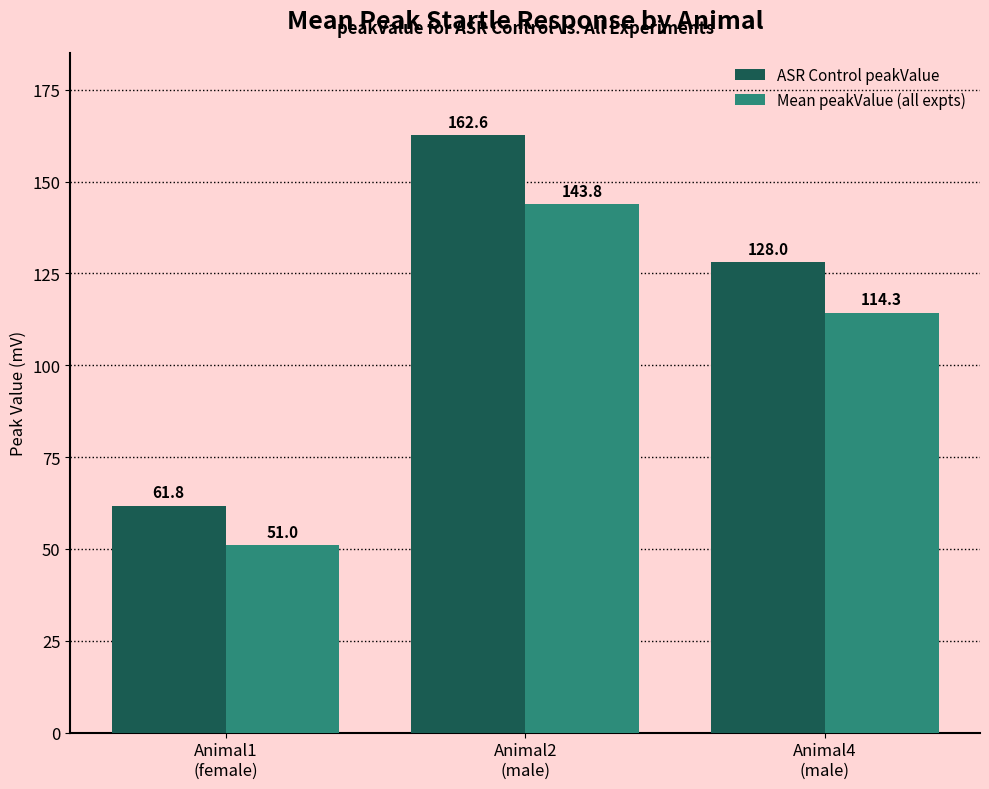

What is the difference between the second highest and minimum values in the ASR Control peakValue series?

66.2